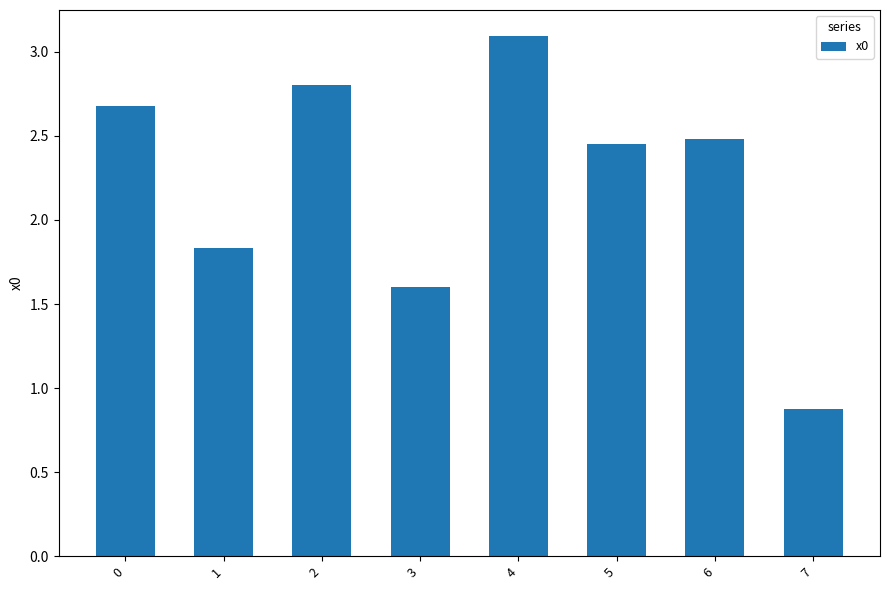

What is the minimum value shown in the chart?

0.9